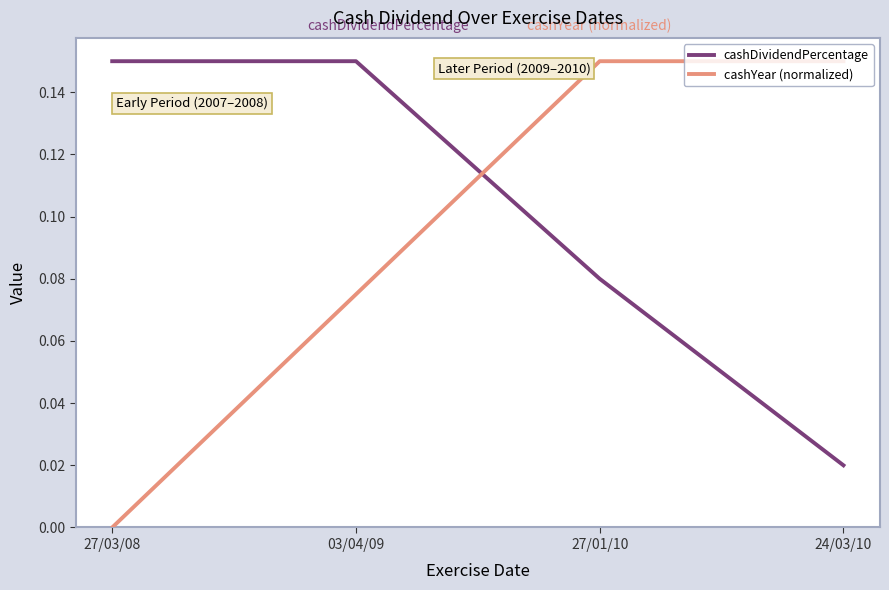

Which series has the widest spread of values?

cashYear (normalized)